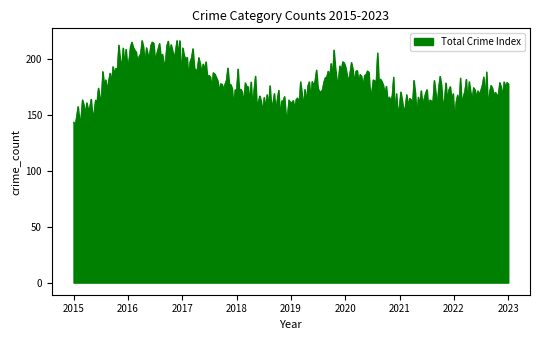

What is the minimum value shown in the chart?

140.8